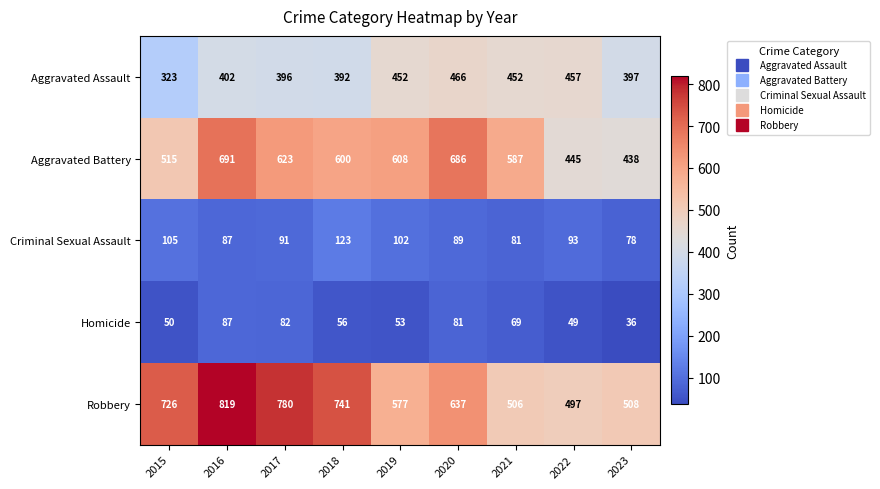

Between 2018 and 2022, which series saw the biggest shift?

Robbery